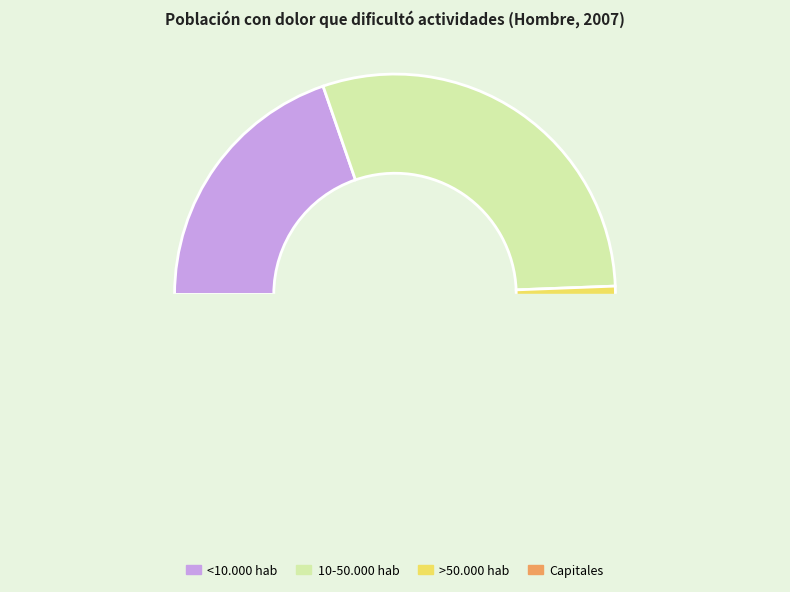

Which category has the smallest portion of the pie?

Capitales